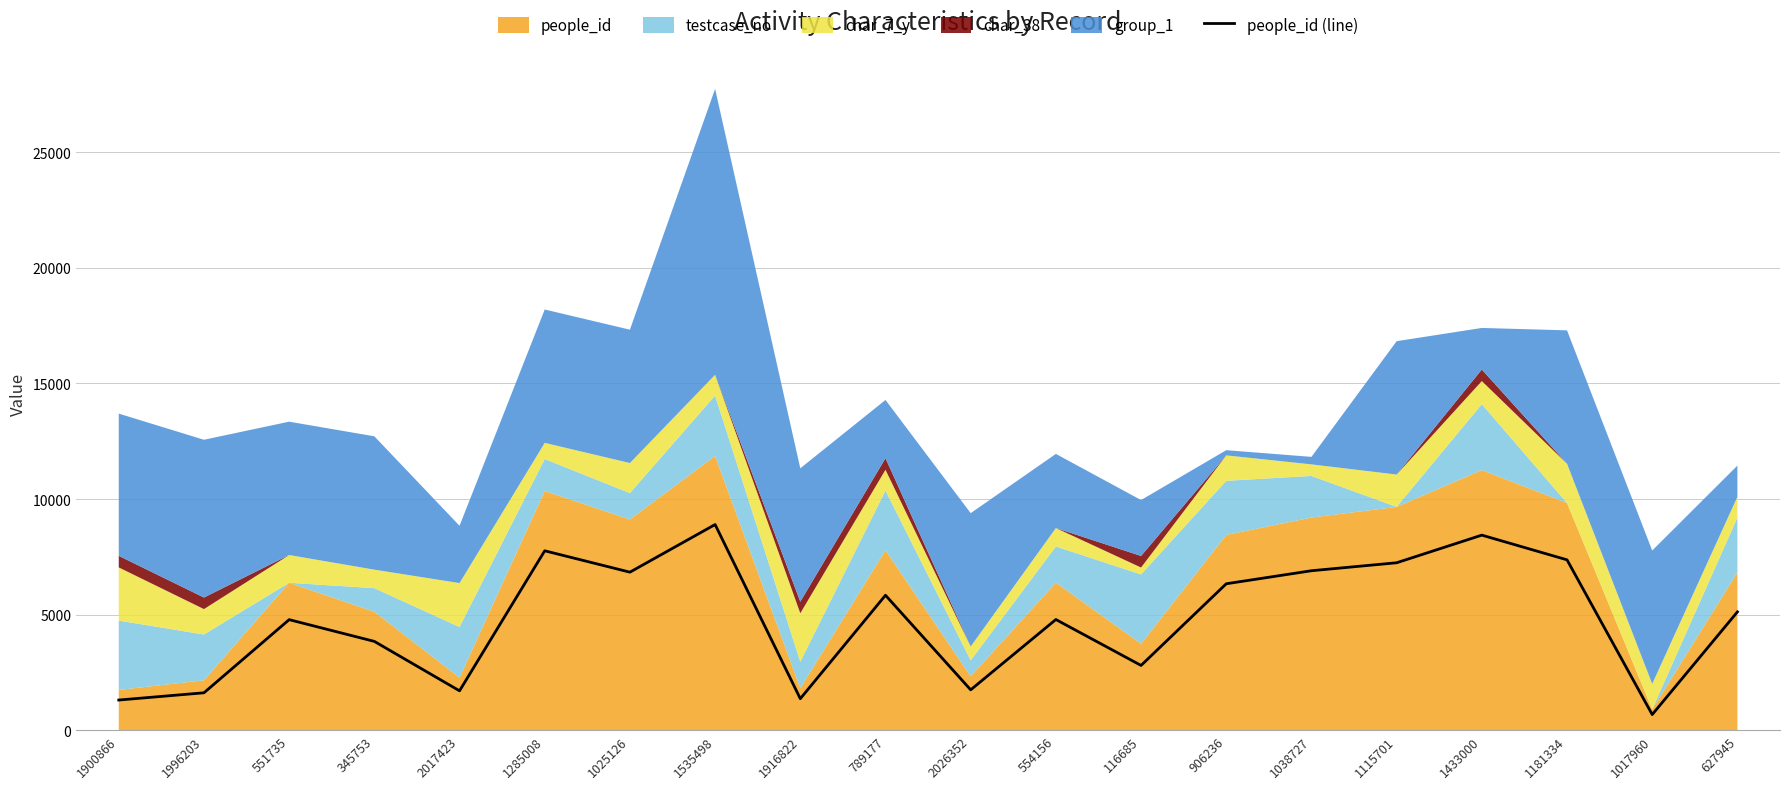

List the labels in order of value, largest first.

1535498, 1433000, 1285008, 1181334, 1115701, 1038727, 1025126, 906236, 789177, 627945, 554156, 551735, 345753, 116685, 2026352, 2017423, 1996203, 1916822, 1900866, 1017960